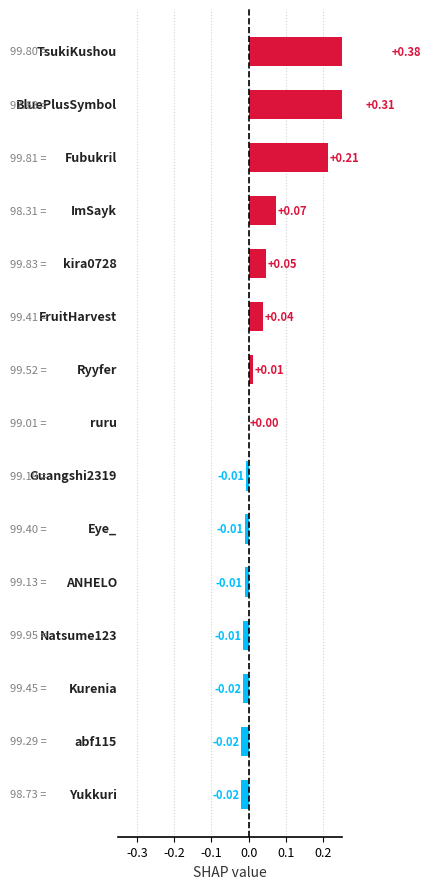

What is the average value?

0.1